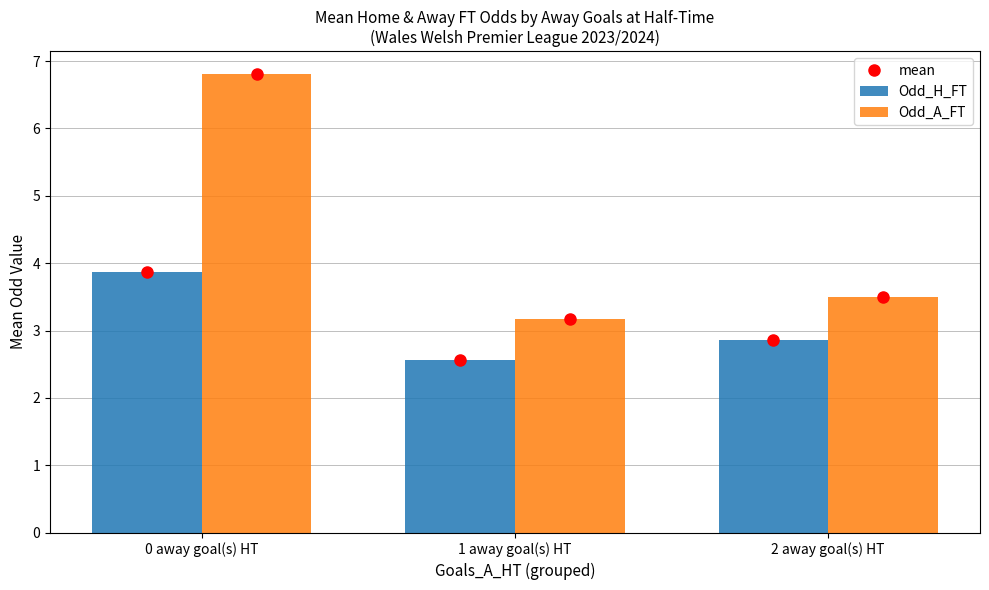

Count the number of data series in this chart.

2